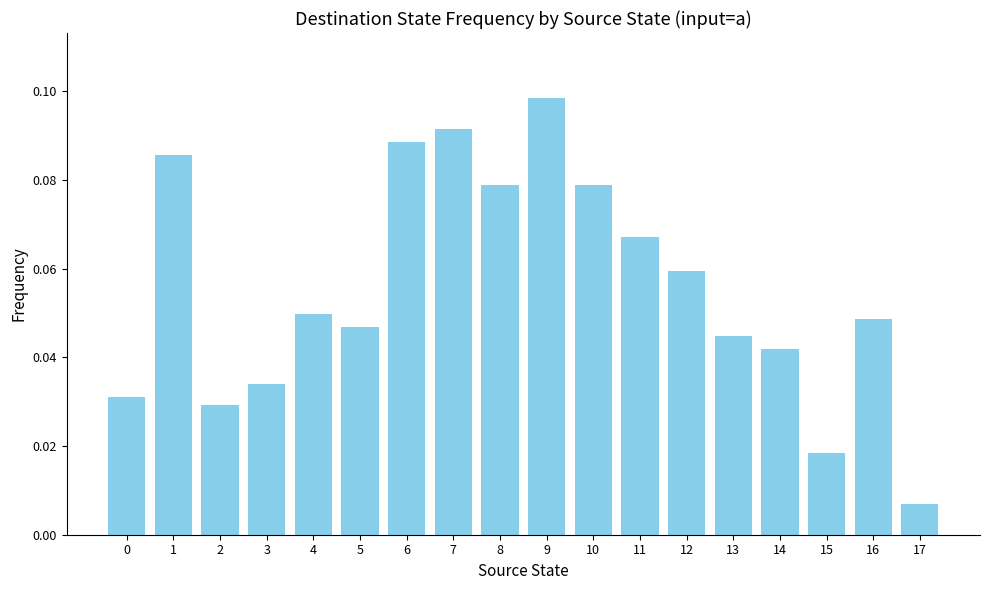

How many bars are there in total?

18